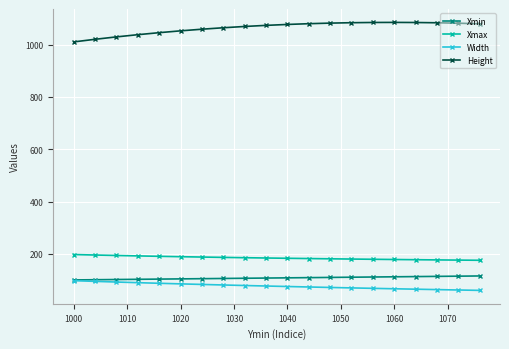

Which series has the largest total across all categories?

Height